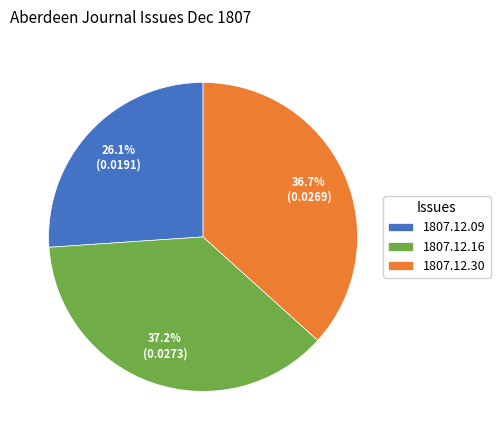

Combined, what portion of the pie is 1807.12.09 and 1807.12.16?

63.3%